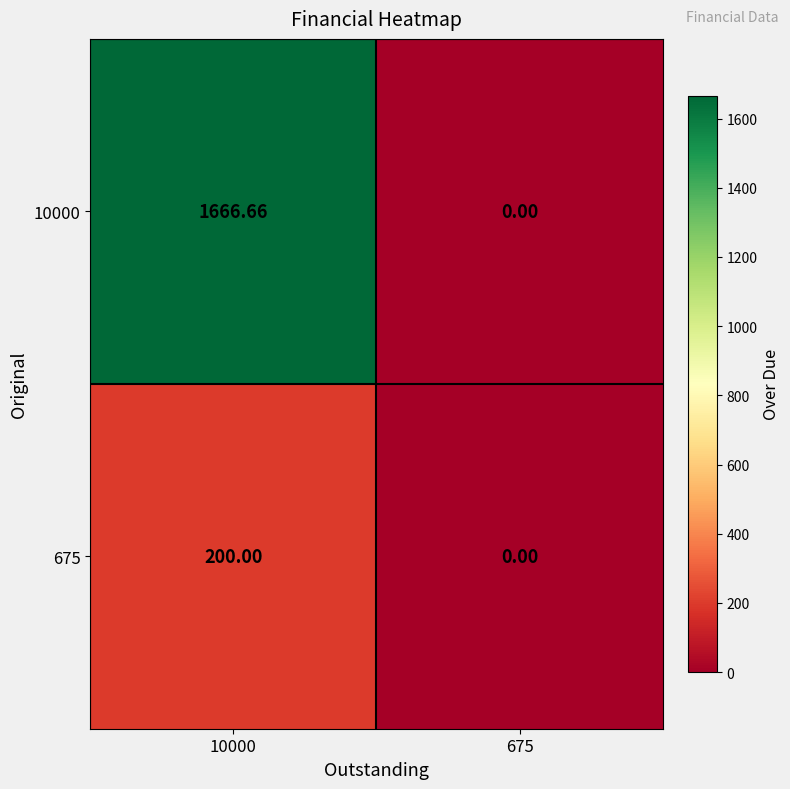

Between 10000 and 675, which series saw the biggest shift?

10000